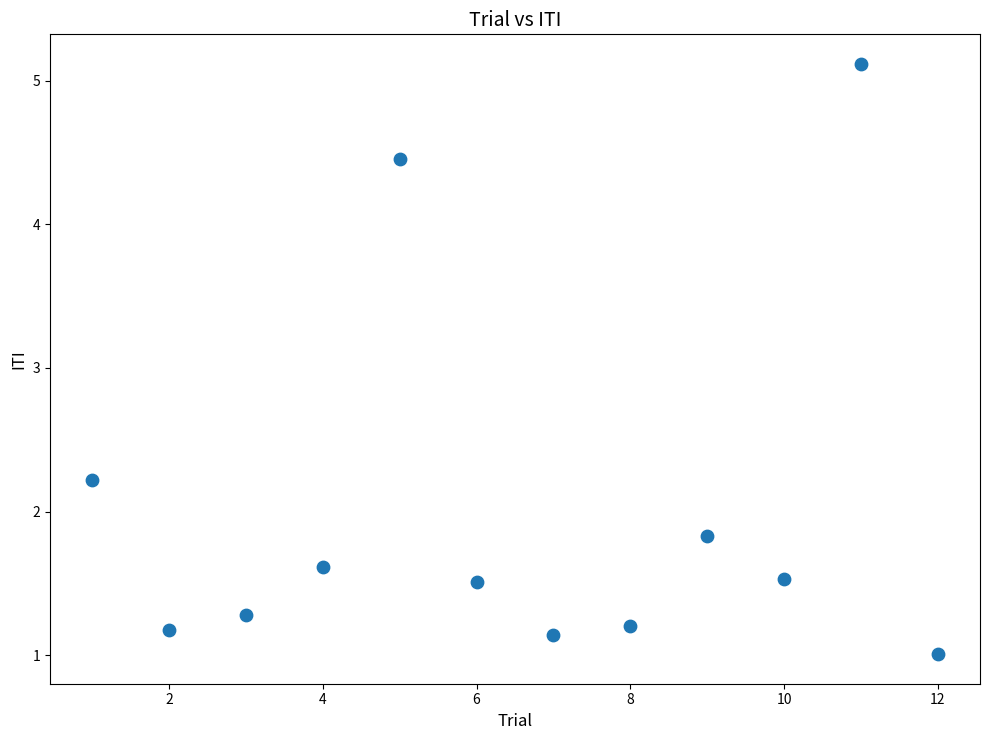

What is the range of Y values (max minus min)?

4.1